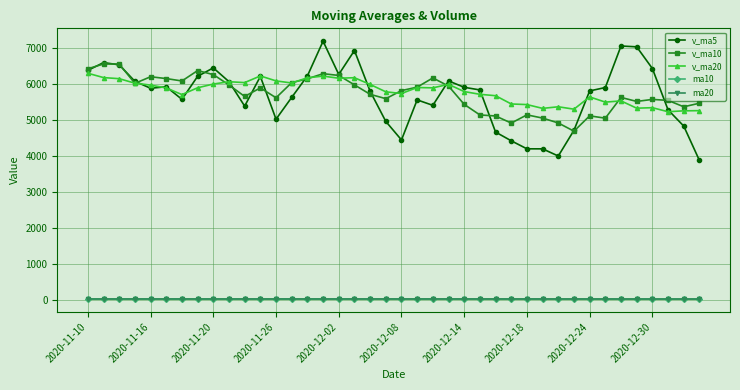

True or false: ma10 and v_ma10 cross at least once.

False